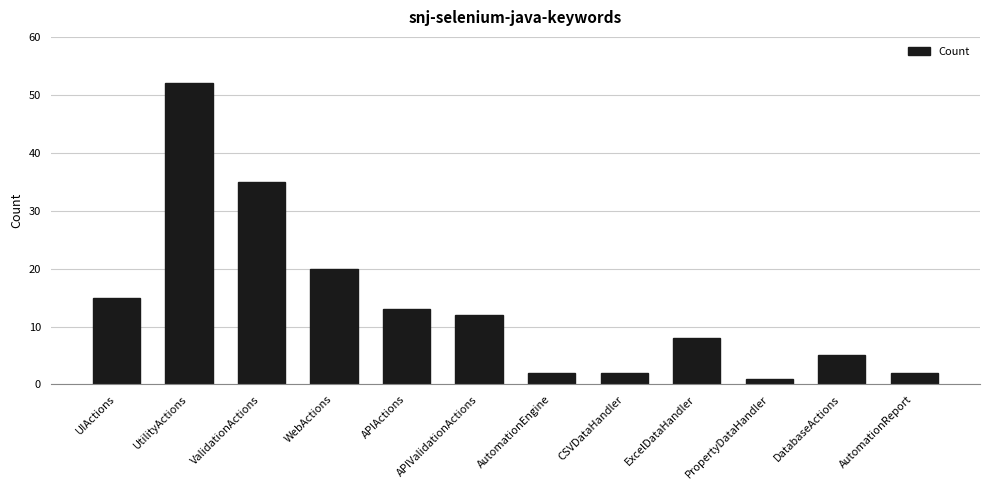

Which category has the highest value across all series?

UtilityActions